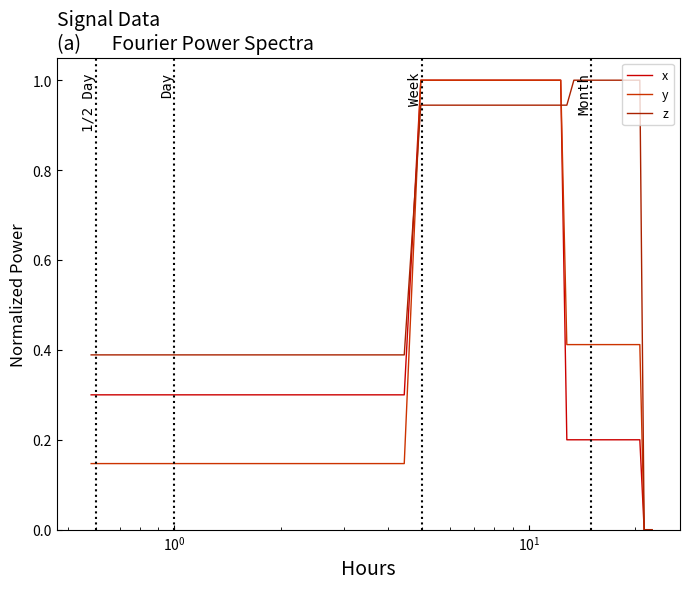

Which series has the largest total across all categories?

z